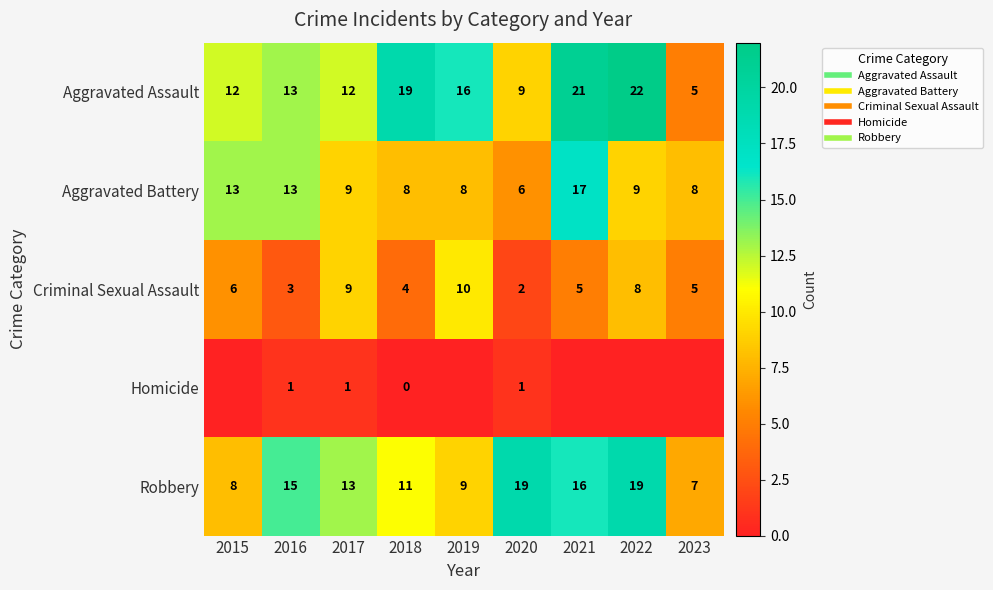

At which label is Aggravated Battery closest to 11?

2015